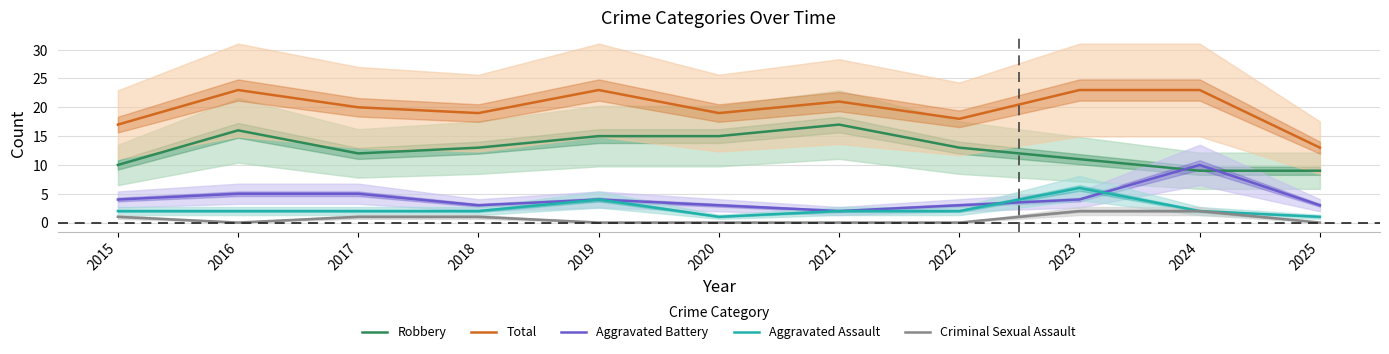

At which label is Aggravated Battery closest to 6?

2016